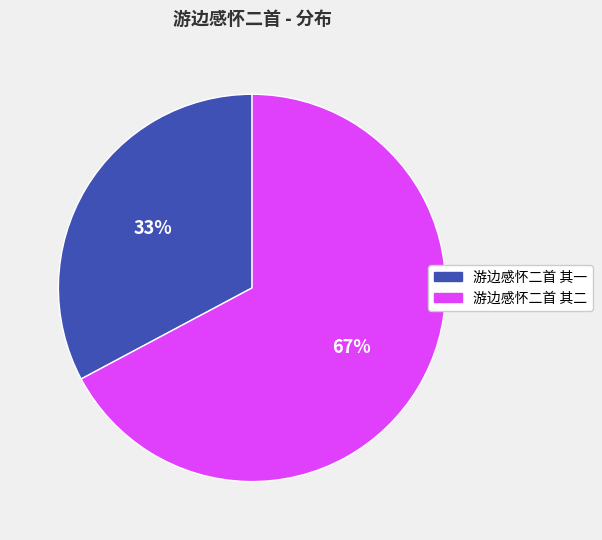

Does any single category account for the majority?

Yes